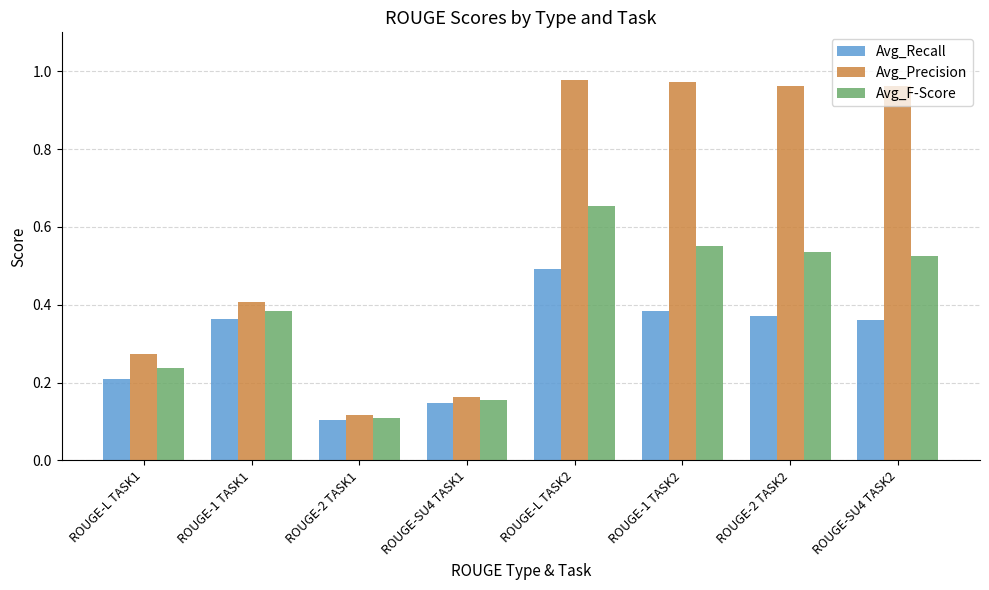

Which series has the largest range (max minus min)?

Avg_Precision